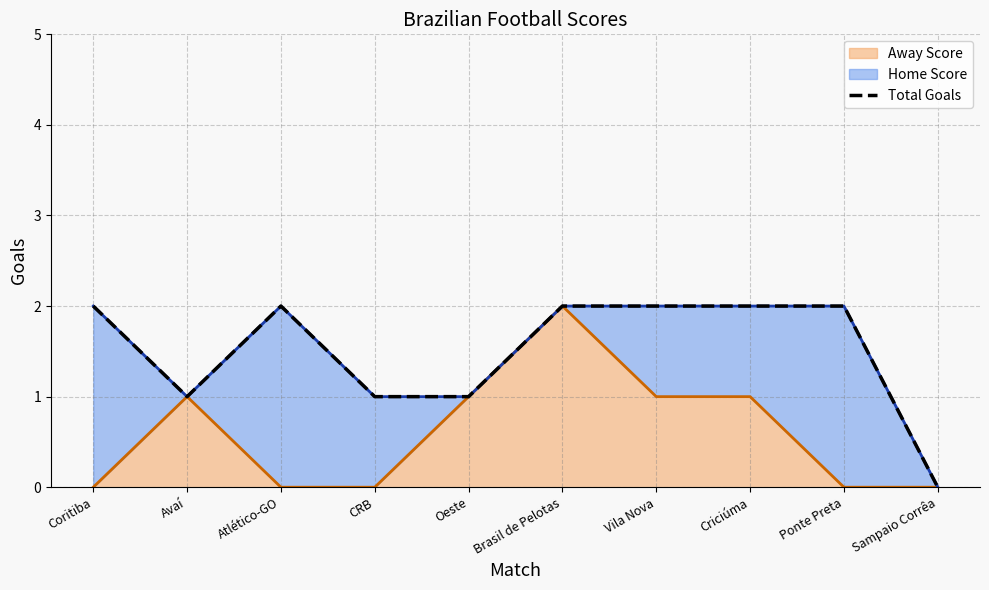

Is it true that Away Score equals 0 at Sampaio Corrêa?

True